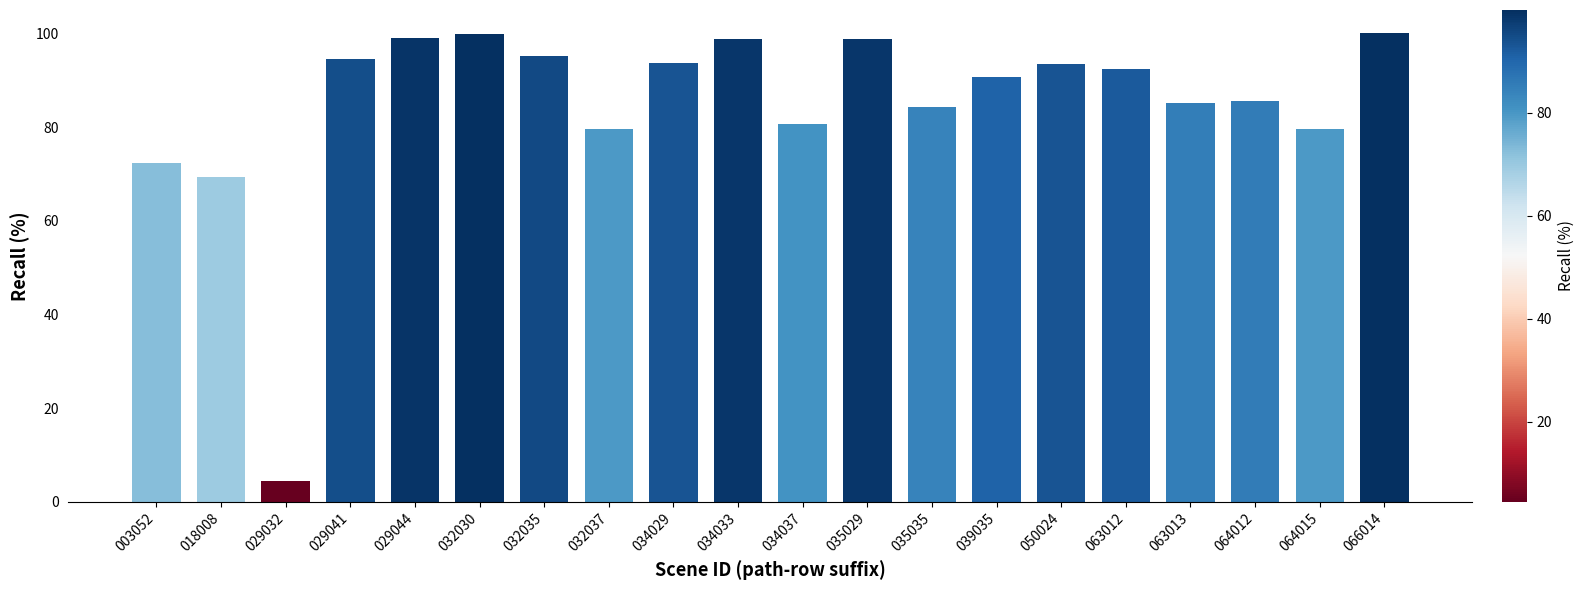

How many values are below 92?

10